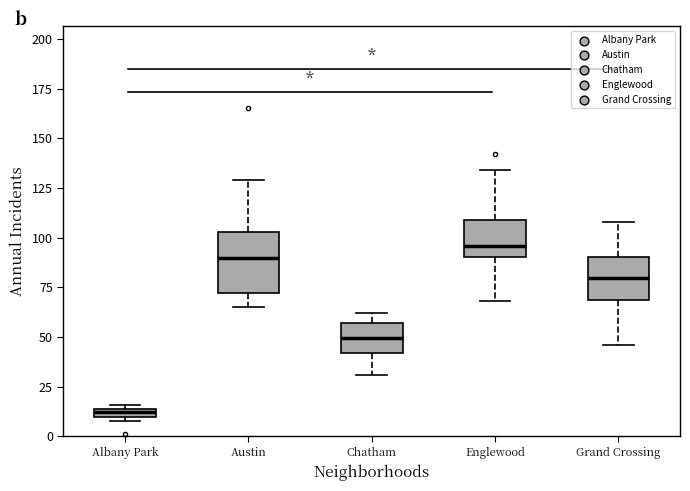

Comparing the boxes themselves (not the whiskers), which one is the tallest?

Austin